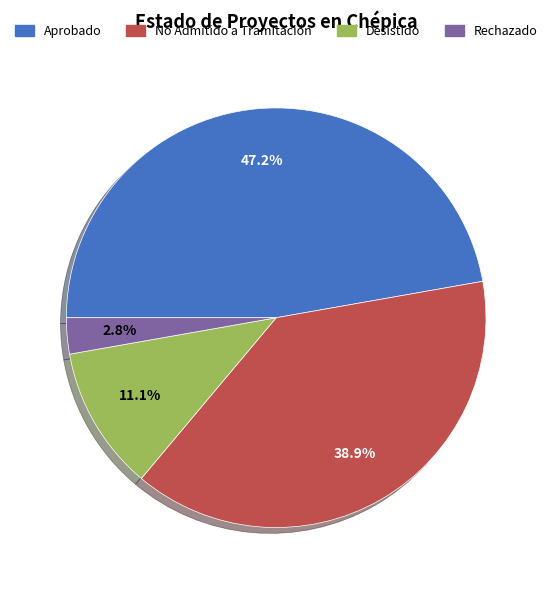

What percentage is the Desistido slice, to the nearest percent?

11%